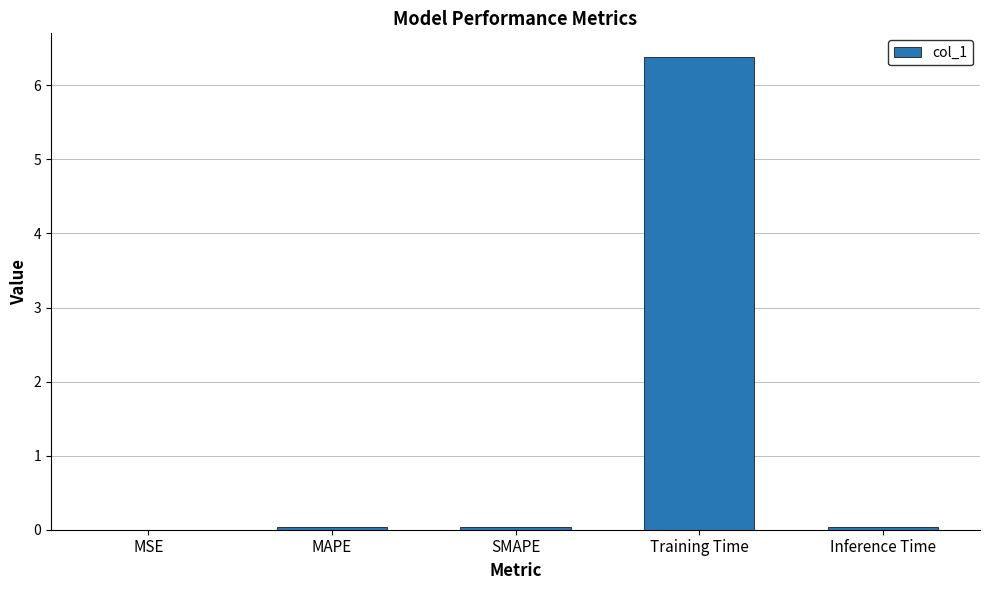

What is the maximum value shown in the chart?

6.4